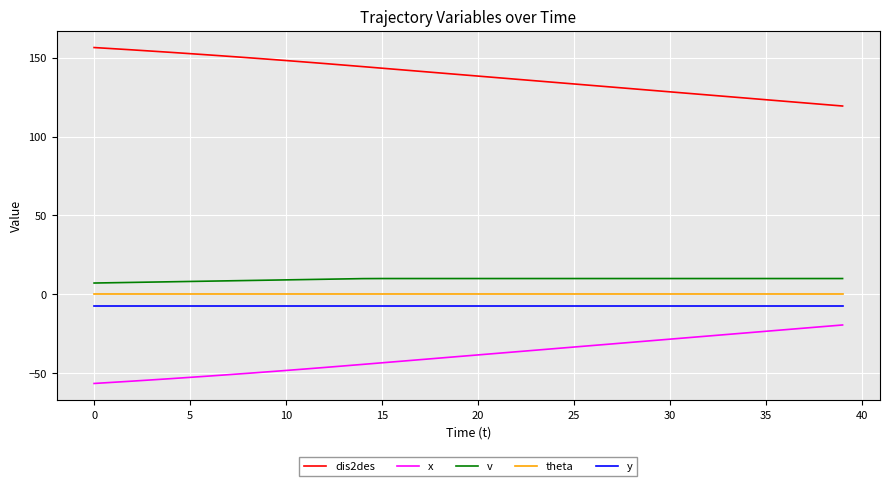

True or false: y and theta cross at least once.

False